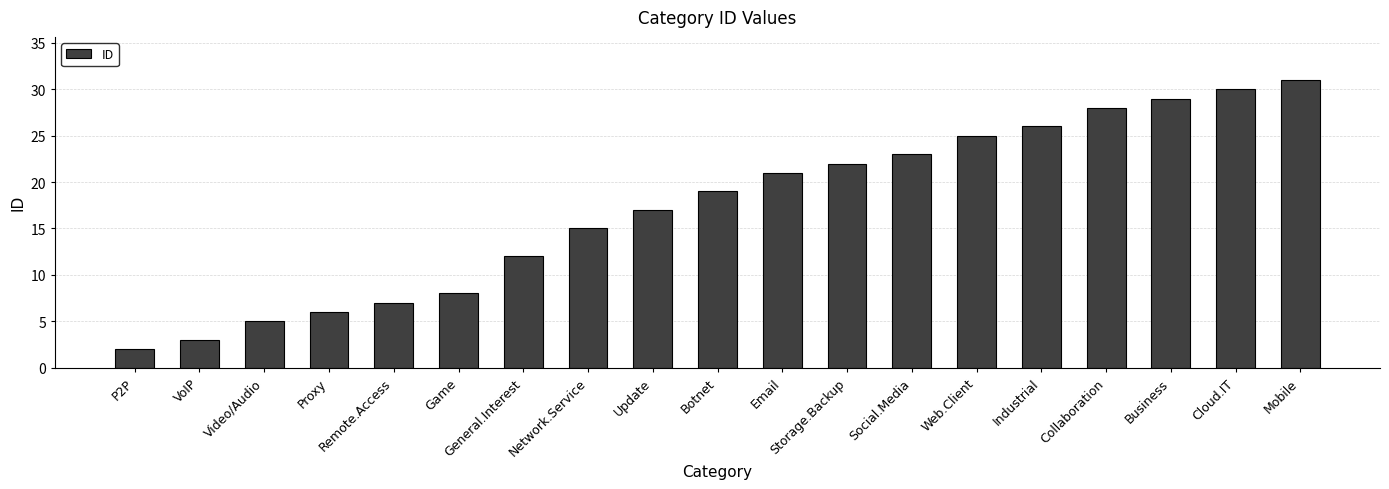

The chart shows a value of 19 at Botnet. True or false?

True